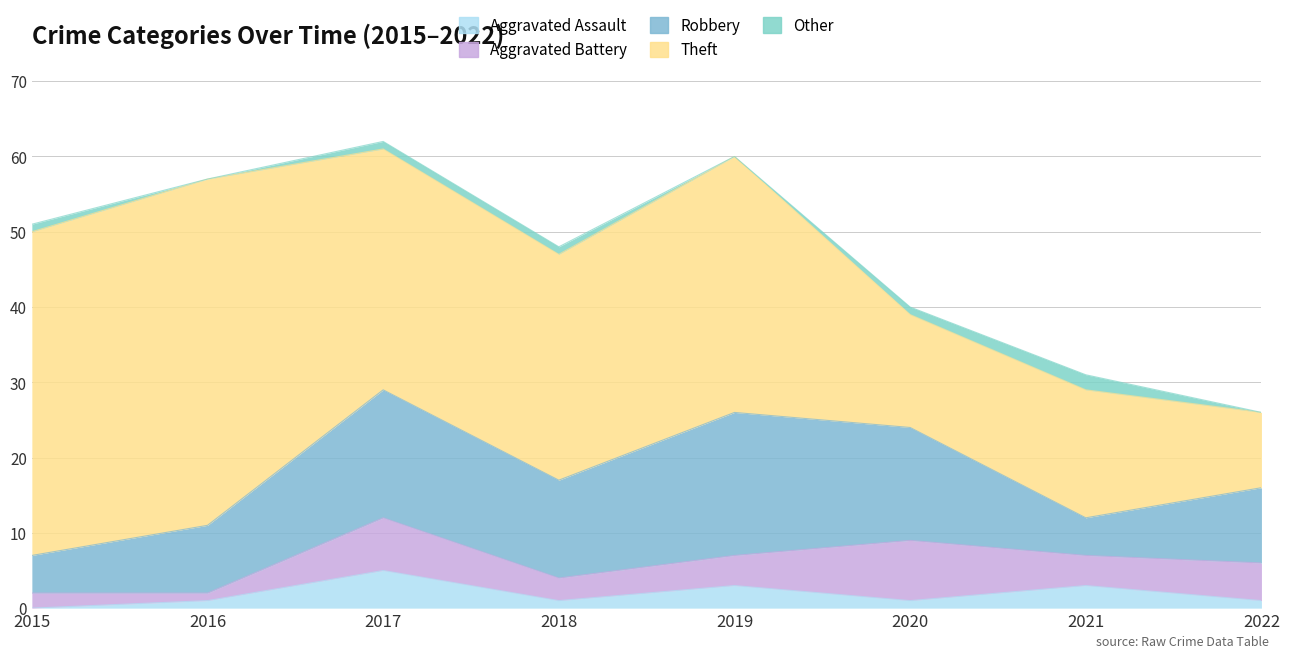

Does the chart display data point markers on the line(s)?

No